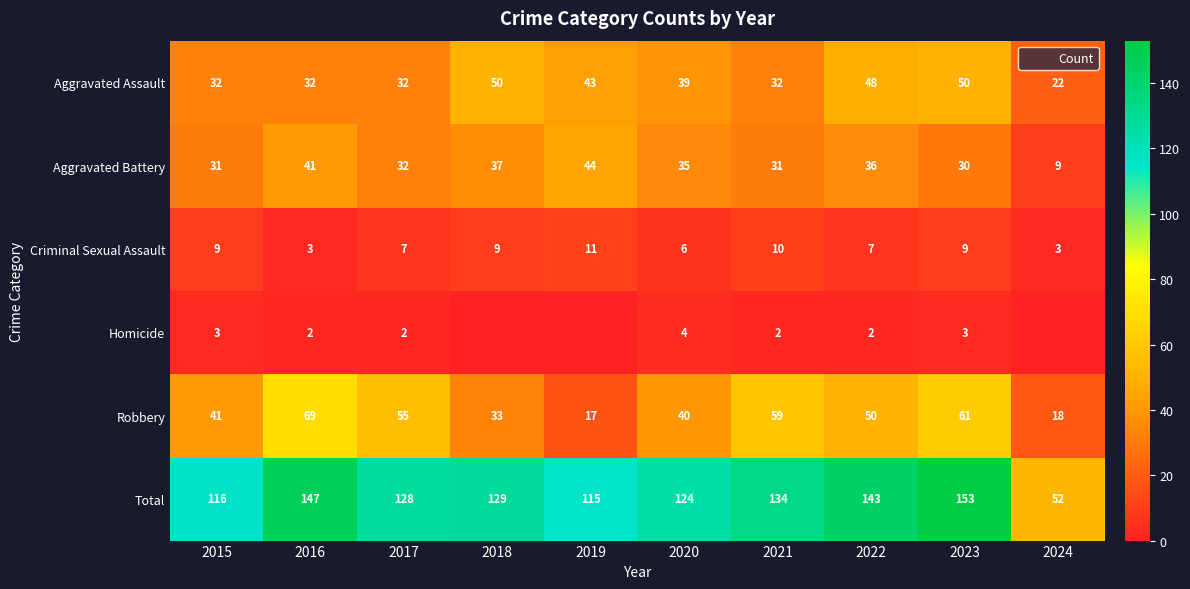

Is it true that Homicide equals -2 at 2019?

False